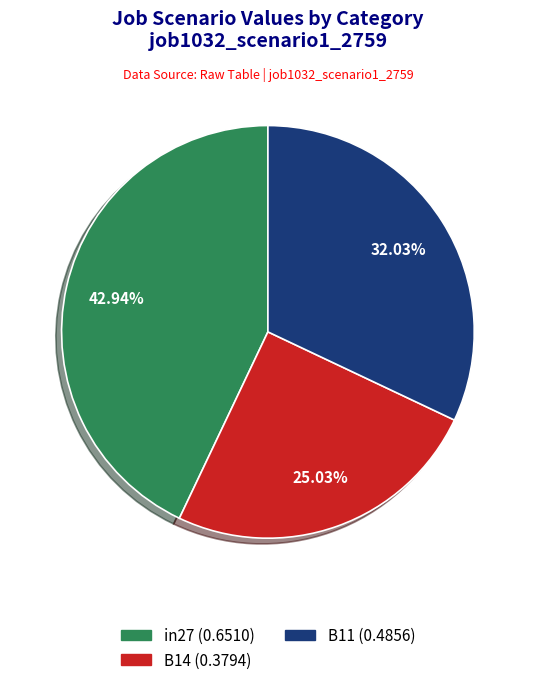

To the nearest percent, what is the difference between the B11 and in27 slice percentages?

11%